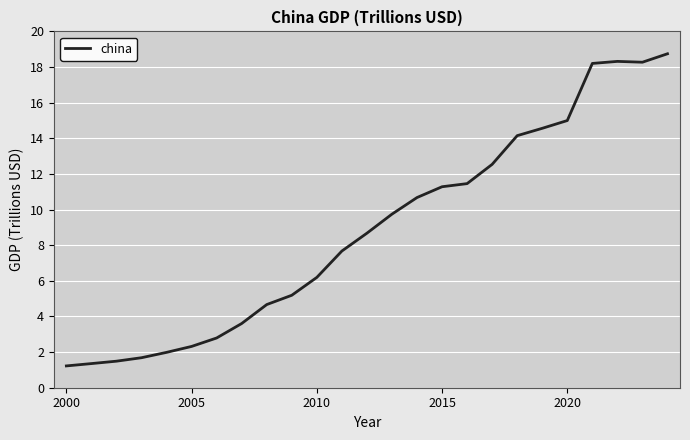

What is the maximum value shown in the chart?

18.7